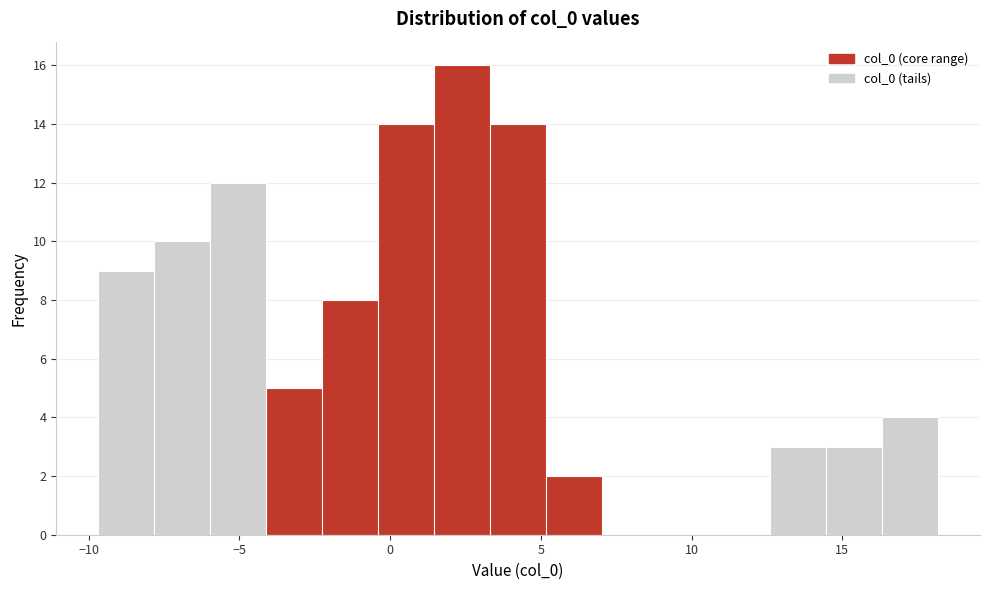

Around what value on the x-axis is the tallest bar? Give the approximate position of its centre, as read against the axis.

2.5